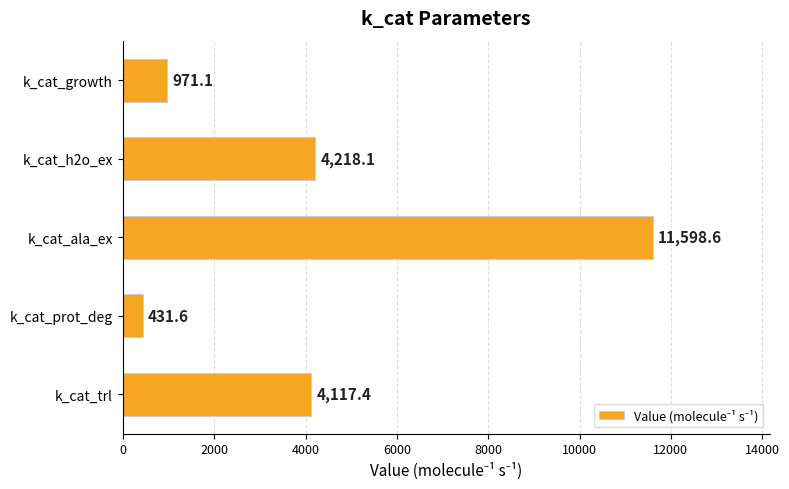

What is the maximum value shown in the chart?

11598.6